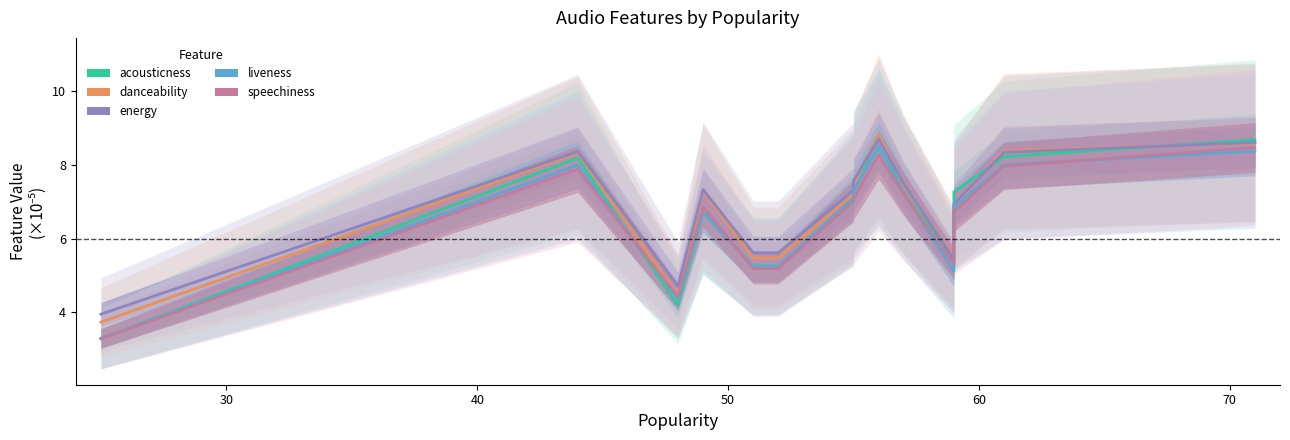

True or false: liveness and energy intersect in this chart.

False